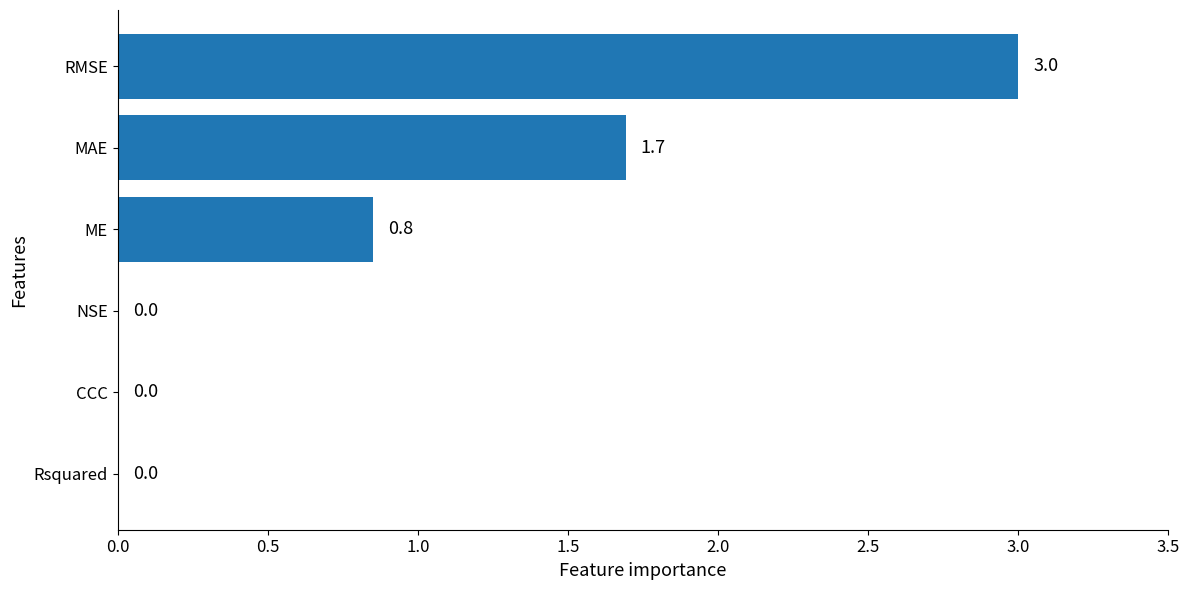

What is the average value?

0.9